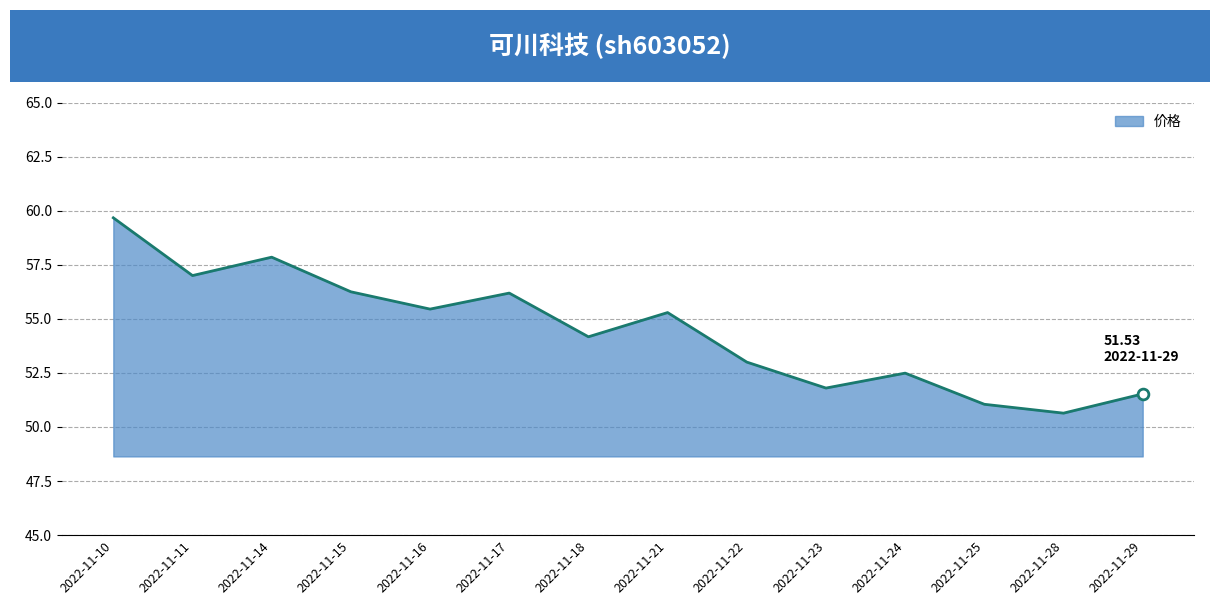

Approximately how many times larger is the value at 2022-11-28 compared to 2022-11-29?

1.0